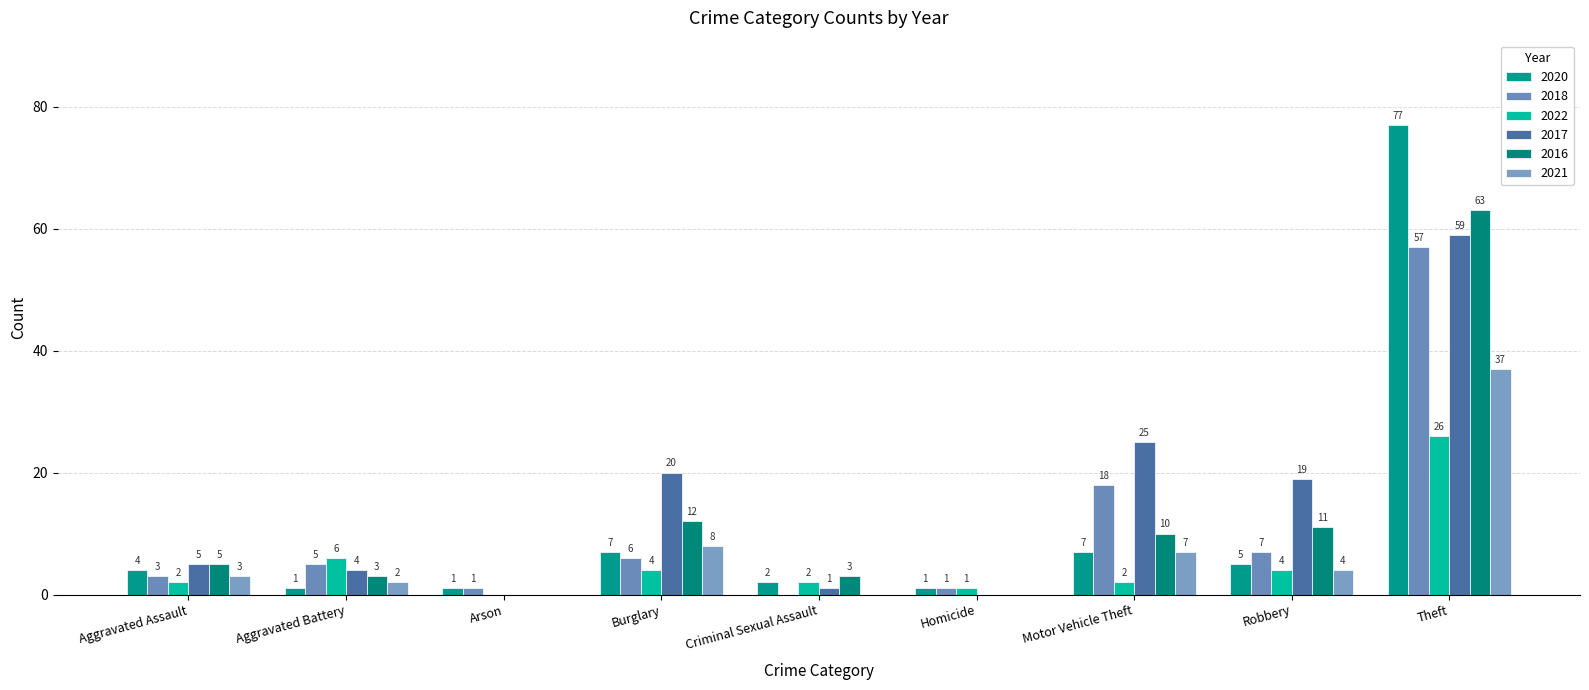

The value of 2020 at Aggravated Assault is 5. True or false?

False